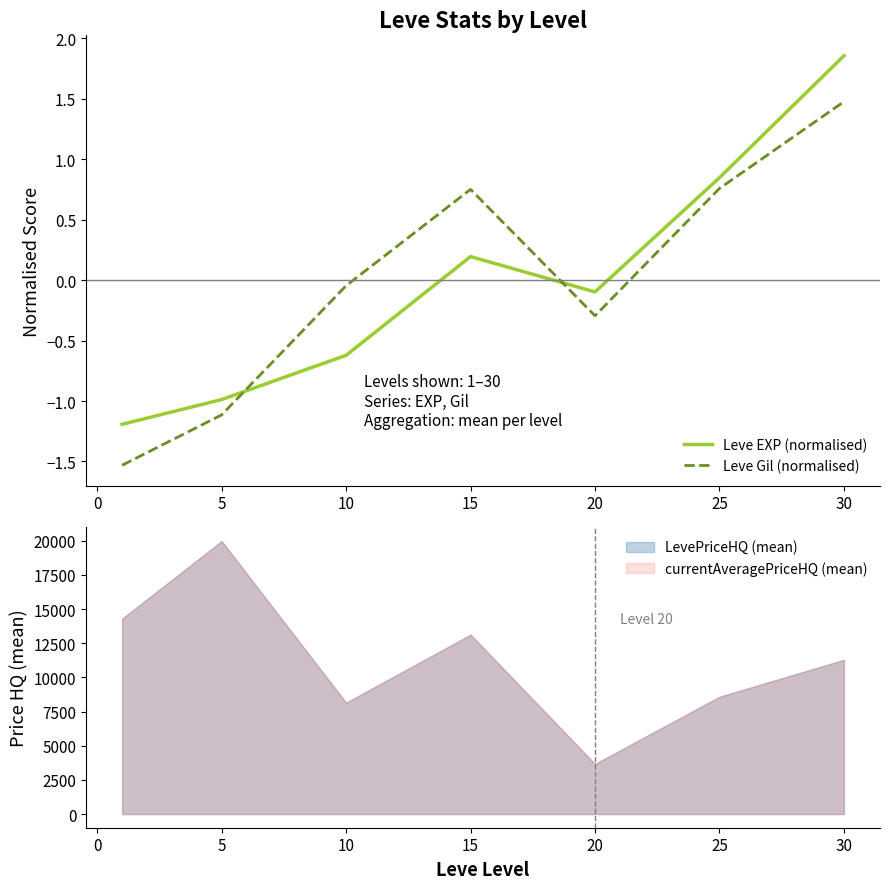

At how many categories does at least one series exceed 1?

1